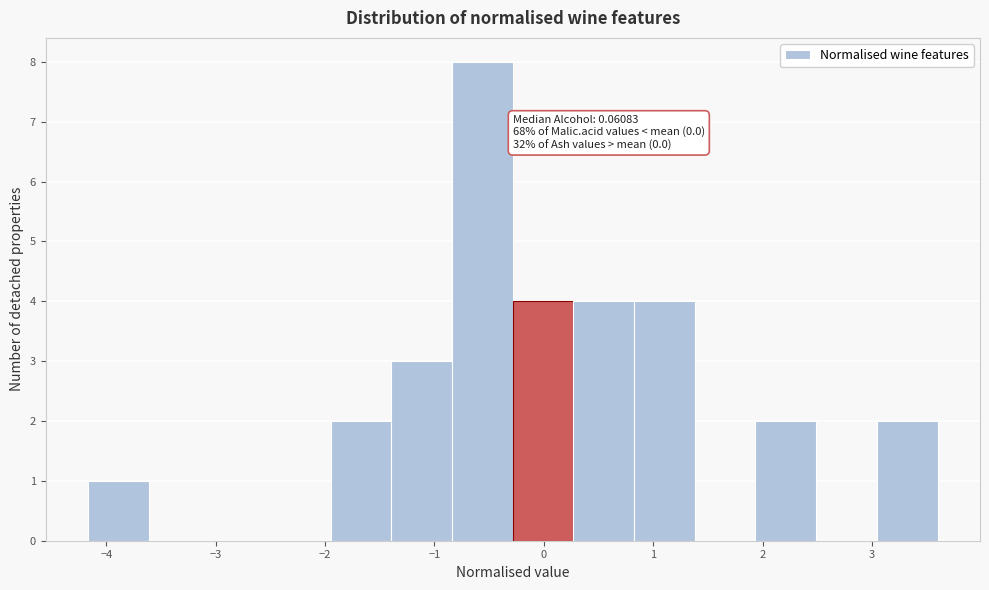

Which range on the x-axis has the tallest bar?

-0.8 to -0.3